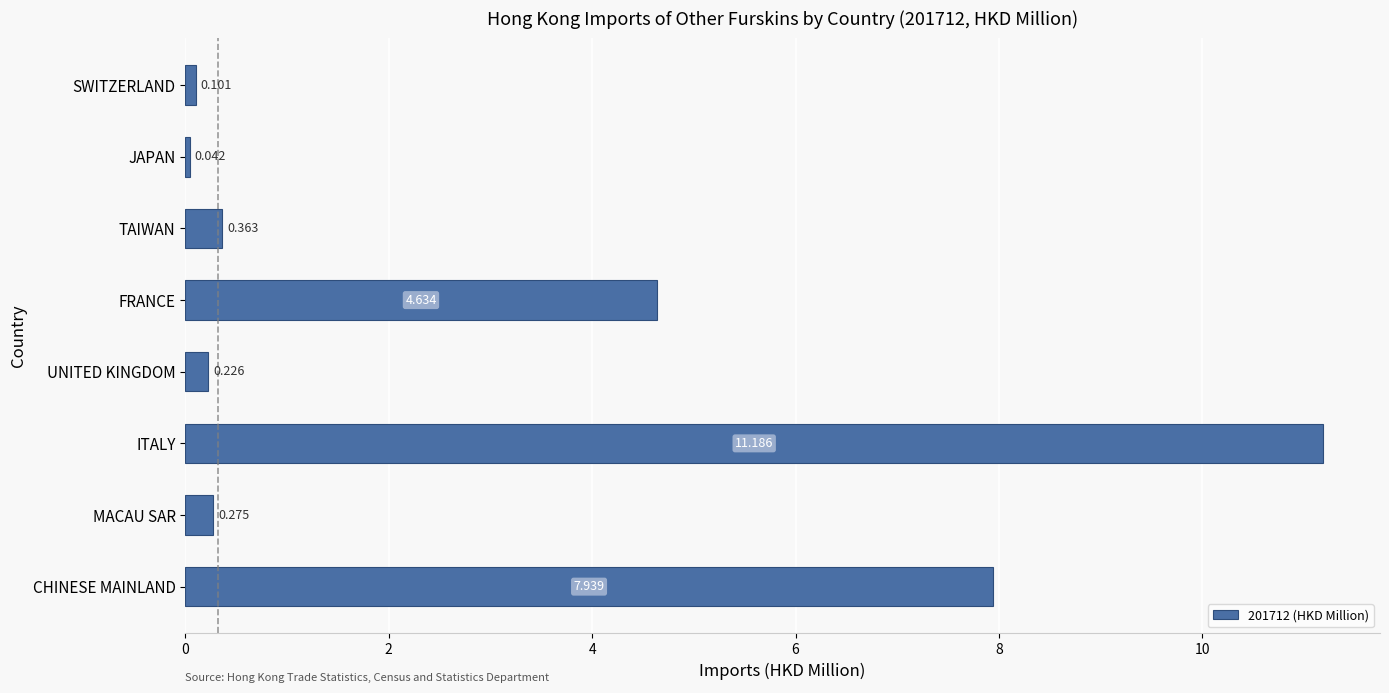

Between CHINESE MAINLAND and UNITED KINGDOM, which is larger?

CHINESE MAINLAND